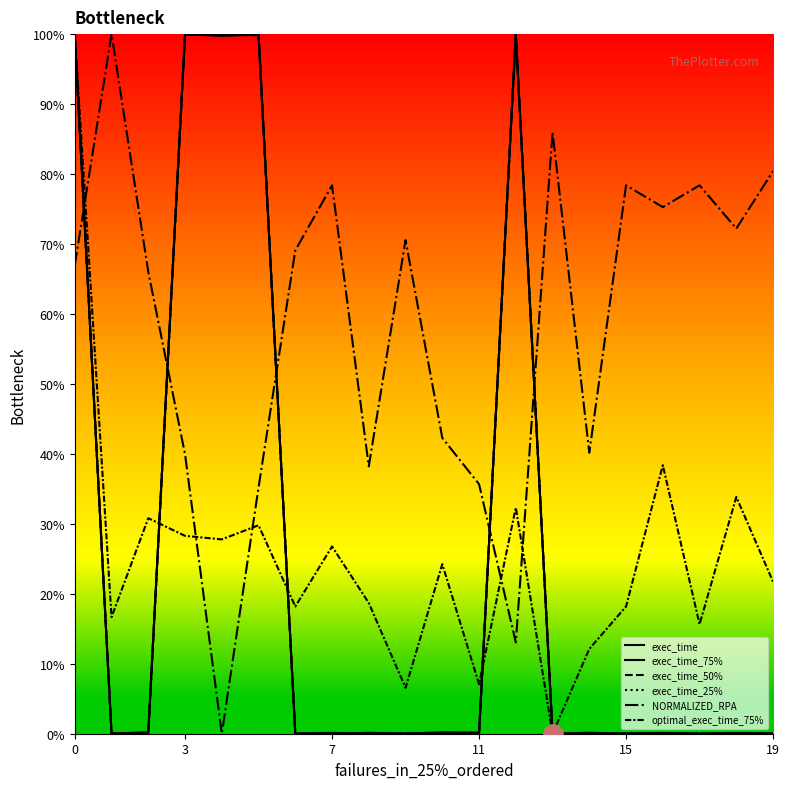

Is this an area chart (filled region under the line)?

No